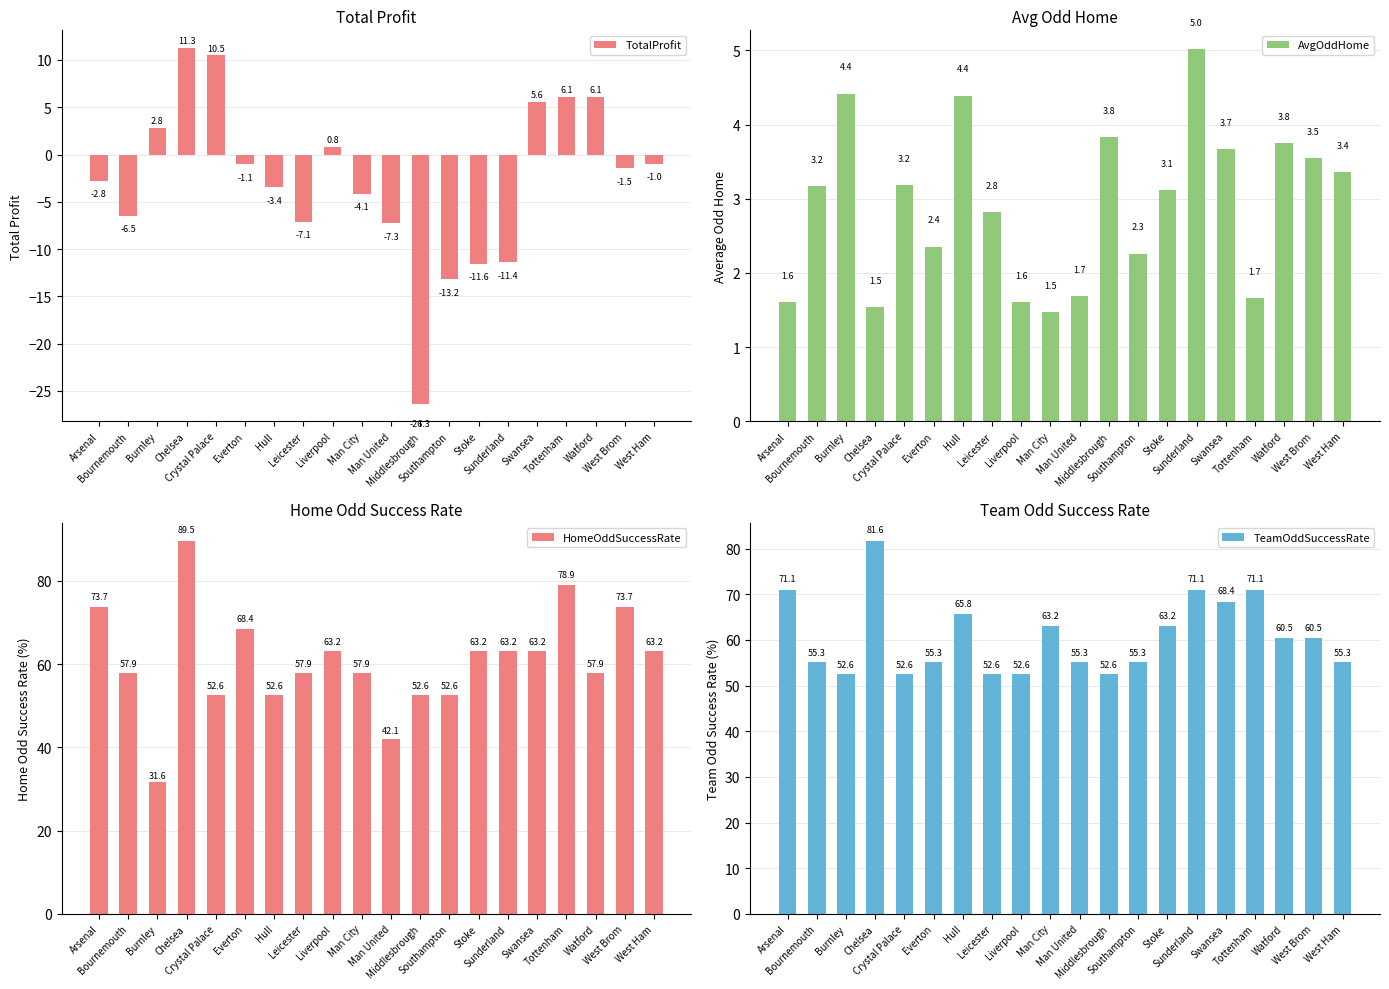

At how many categories does at least one series exceed 37?

20